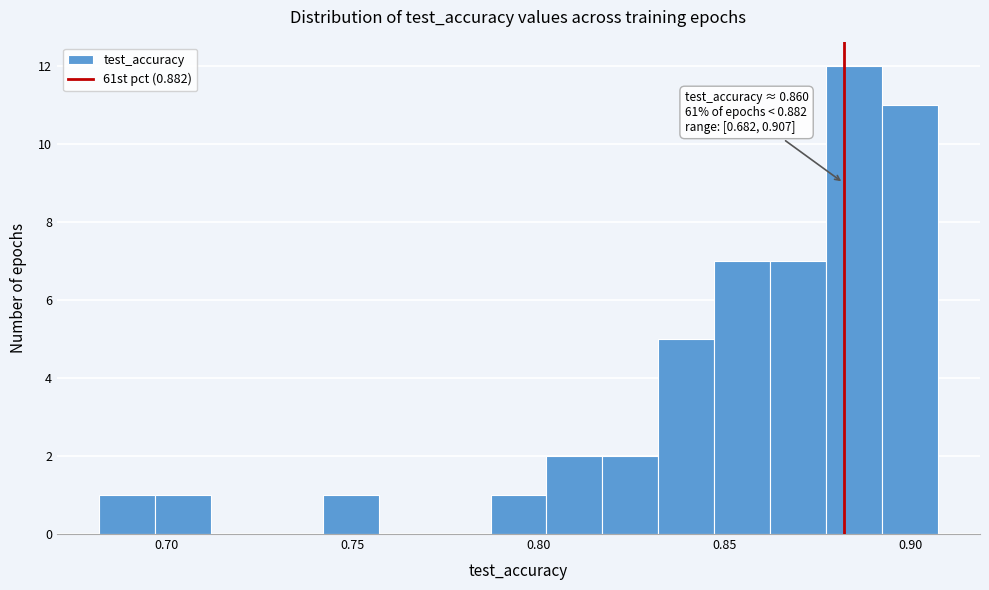

Around what value on the x-axis is the tallest bar? Give the approximate position of its centre, as read against the axis.

0.885